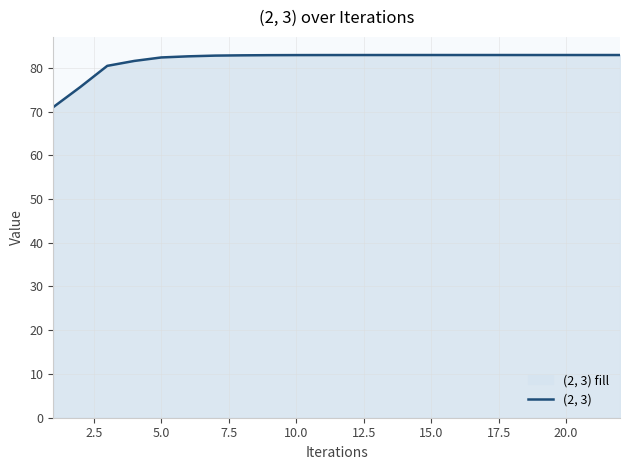

What is the maximum value shown in the chart?

82.9